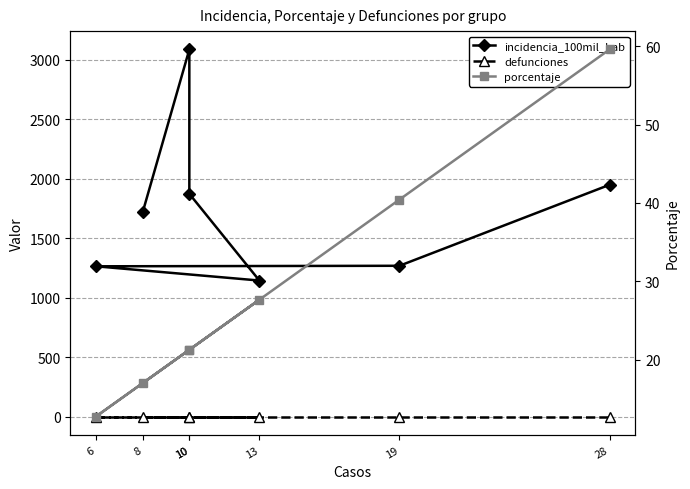

Reading right to left, extract all data points from this chart.

incidencia_100mil_hab: 28=1948.5	19=1267.5	6=1263.2	13=1143.4	10=1872.7	10=3086.4	8=1716.7
defunciones: 28=0.0	19=0.0	6=0.0	13=0.0	10=0.0	10=0.0	8=0.0
porcentaje: 28=59.6	19=40.4	6=12.8	13=27.7	10=21.3	10=21.3	8=17.0